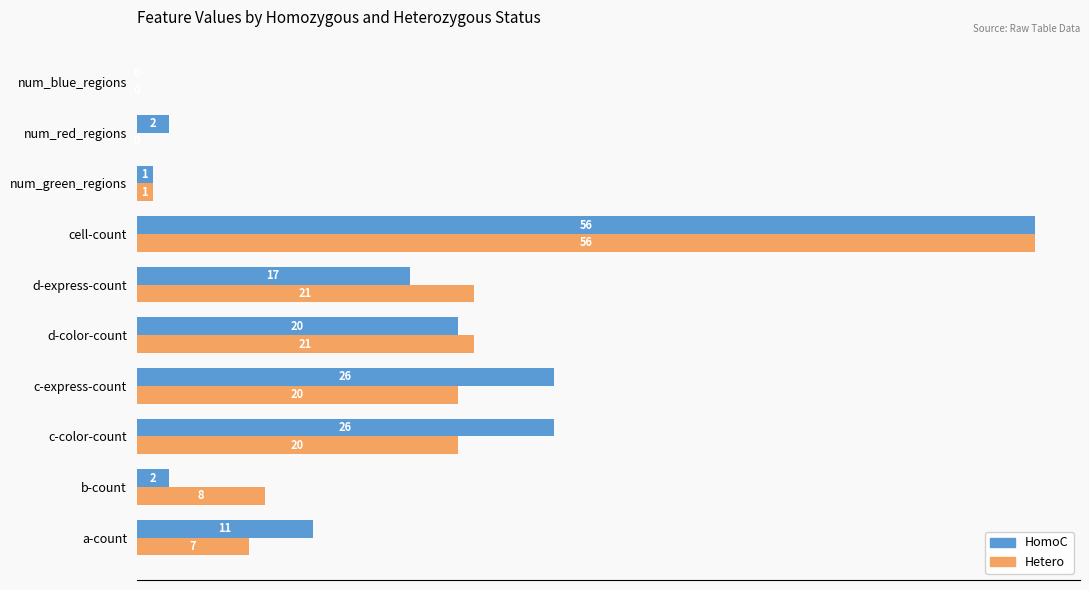

True or false: Hetero has a value of -33 at num_red_regions.

False